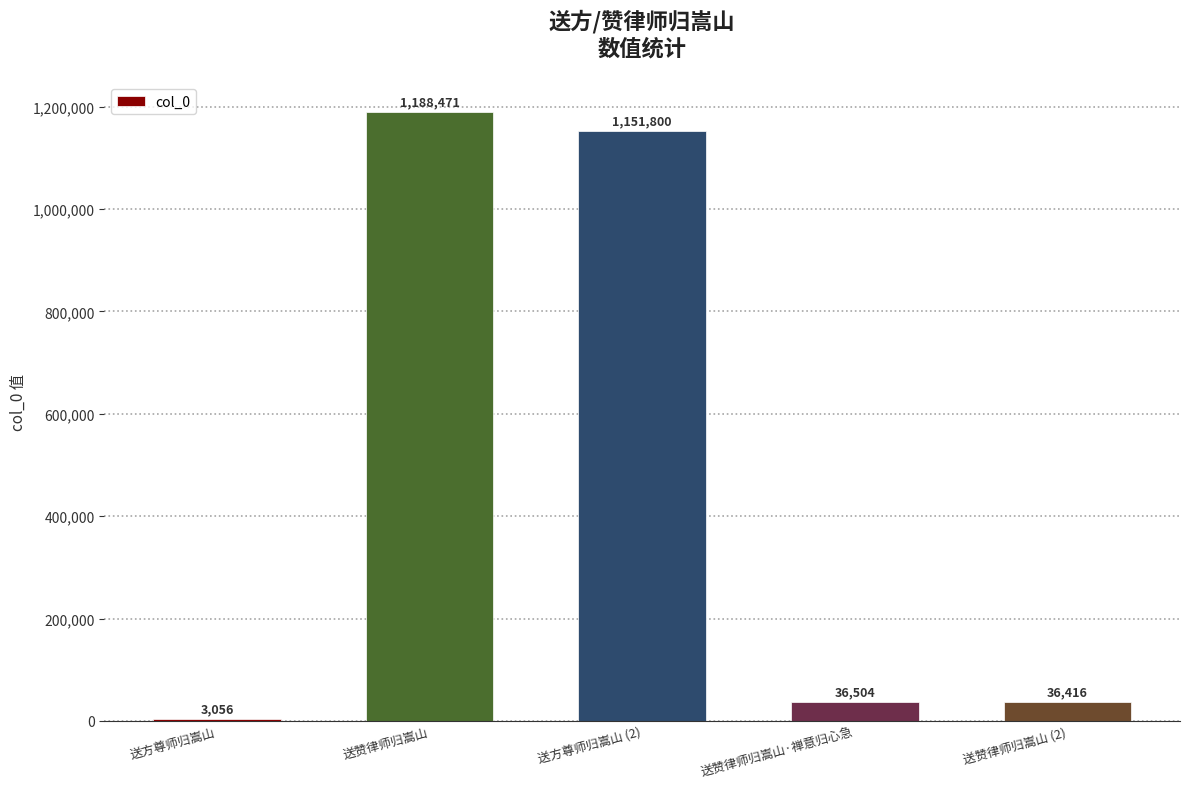

At which label is the value closest to 595763?

送方尊师归嵩山 (2)